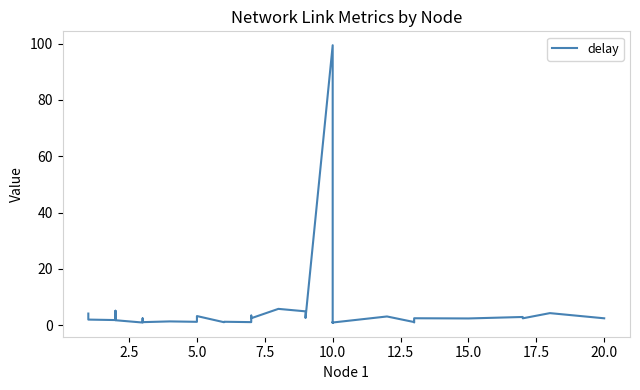

Does the chart have visible grid lines?

No